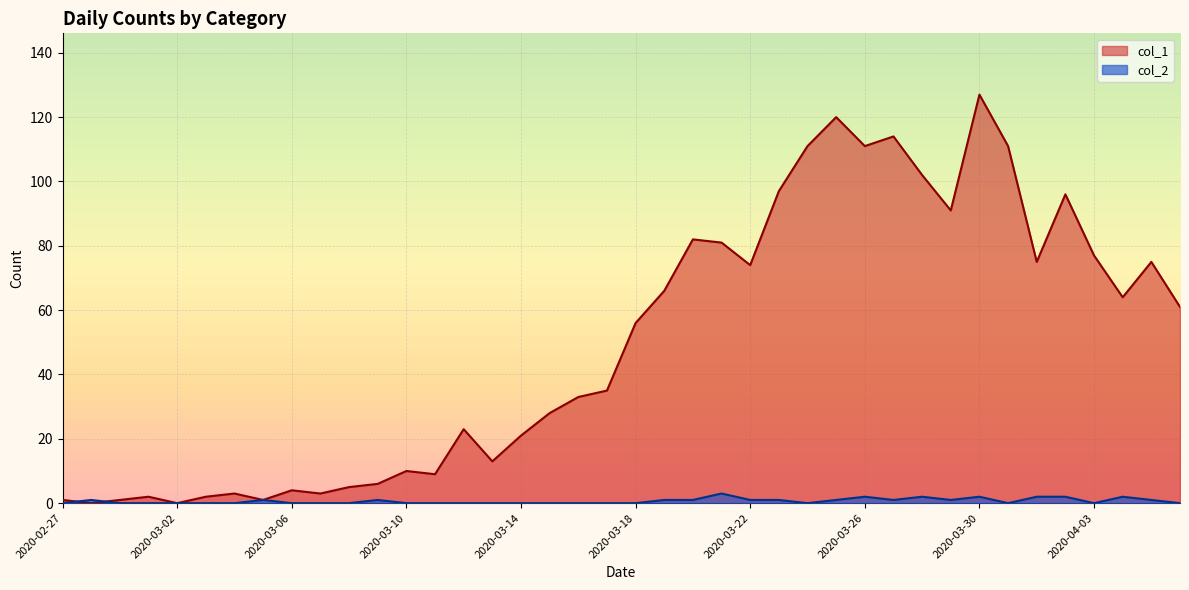

What is the label of the 17th point from the left?

2020-03-14